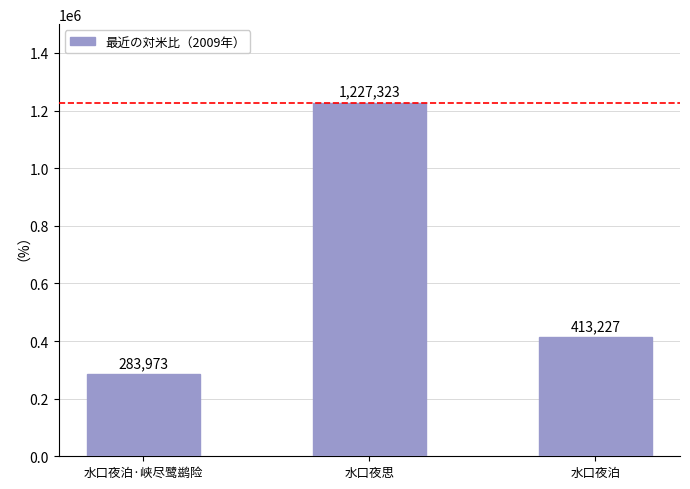

Where does the data first go above 413227?

水口夜思